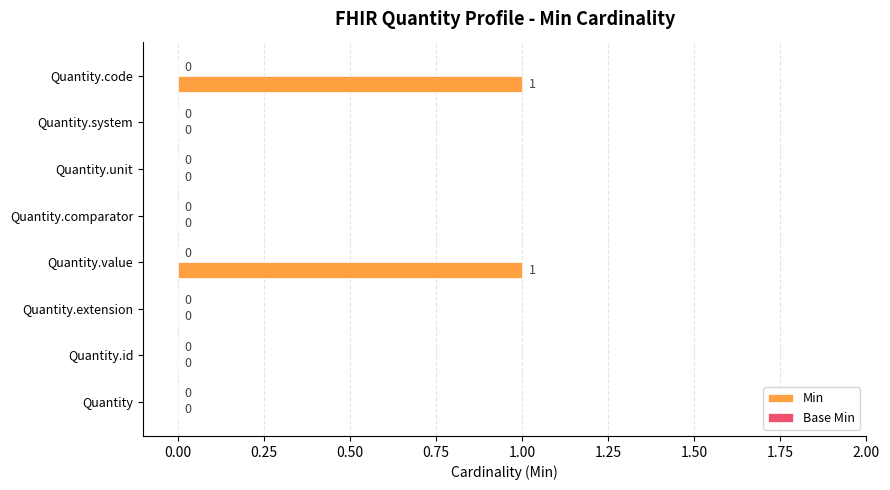

How many values are between 0 and 1?

8